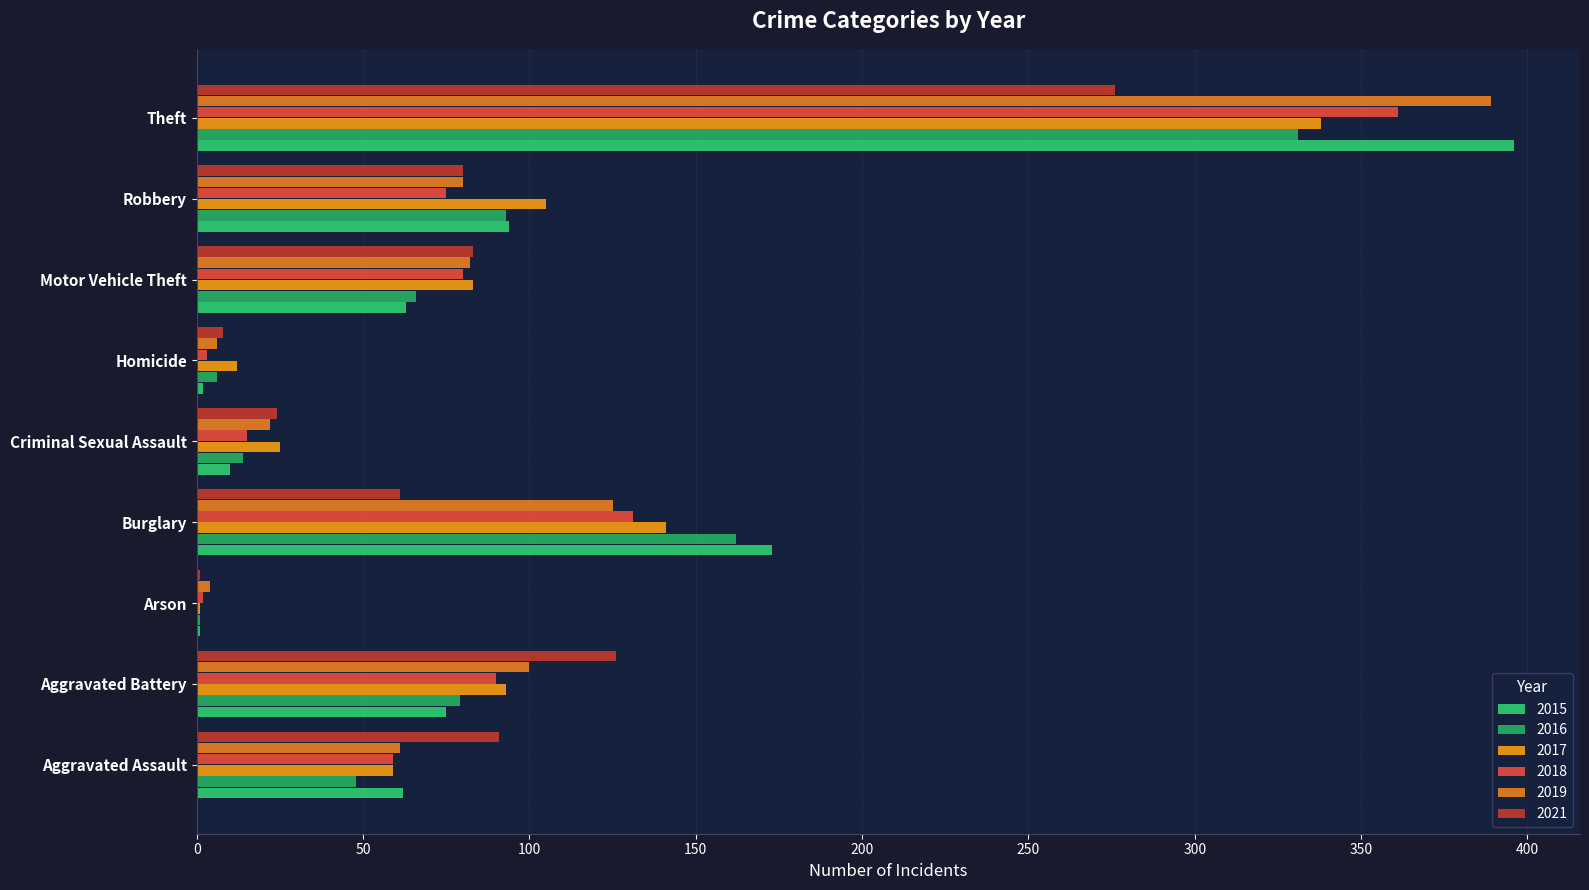

Reading left to right, extract all data points from this chart.

2015: Aggravated Assault=62	Aggravated Battery=75	Arson=1	Burglary=173	Criminal Sexual Assault=10	Homicide=2	Motor Vehicle Theft=63	Robbery=94	Theft=396
2016: Aggravated Assault=48	Aggravated Battery=79	Arson=1	Burglary=162	Criminal Sexual Assault=14	Homicide=6	Motor Vehicle Theft=66	Robbery=93	Theft=331
2017: Aggravated Assault=59	Aggravated Battery=93	Arson=1	Burglary=141	Criminal Sexual Assault=25	Homicide=12	Motor Vehicle Theft=83	Robbery=105	Theft=338
2018: Aggravated Assault=59	Aggravated Battery=90	Arson=2	Burglary=131	Criminal Sexual Assault=15	Homicide=3	Motor Vehicle Theft=80	Robbery=75	Theft=361
2019: Aggravated Assault=61	Aggravated Battery=100	Arson=4	Burglary=125	Criminal Sexual Assault=22	Homicide=6	Motor Vehicle Theft=82	Robbery=80	Theft=389
2021: Aggravated Assault=91	Aggravated Battery=126	Arson=1	Burglary=61	Criminal Sexual Assault=24	Homicide=8	Motor Vehicle Theft=83	Robbery=80	Theft=276